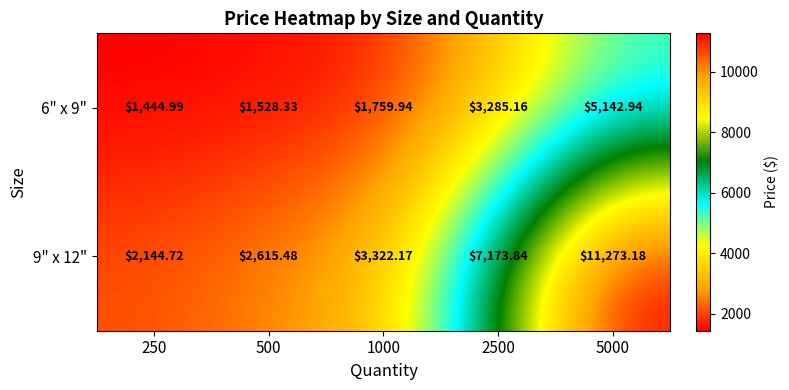

What is the greatest value displayed?

11273.2